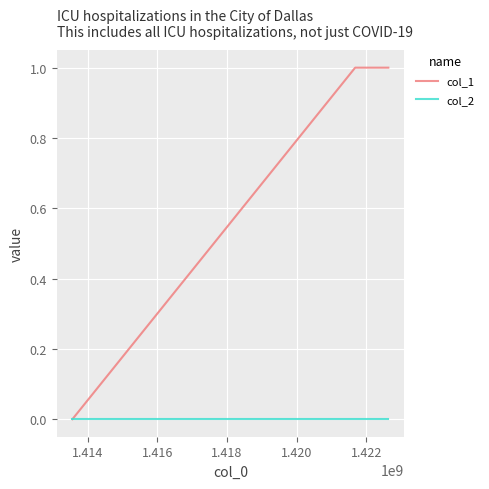

Rank the series by their average value, from lowest to highest.

col_2, col_1